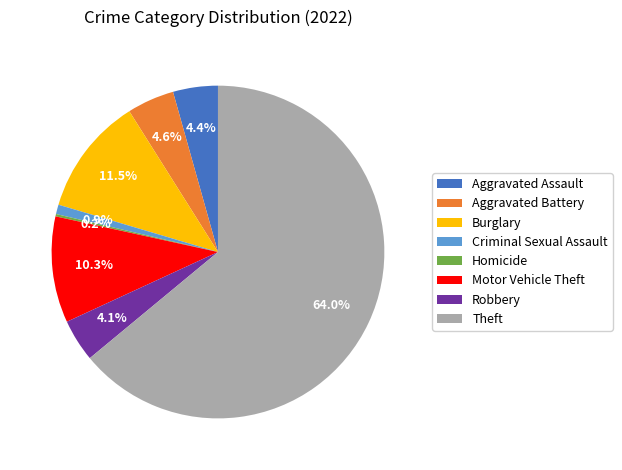

Is it true that Motor Vehicle Theft is 20% of the pie?

False